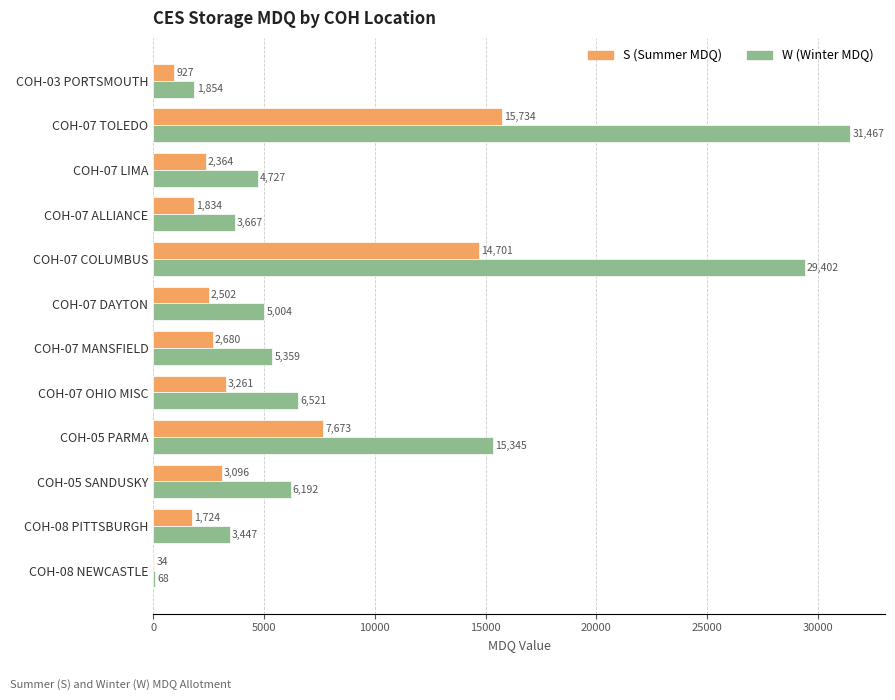

True or false: S (Summer MDQ) has a value of 14701 at COH-07 COLUMBUS.

True